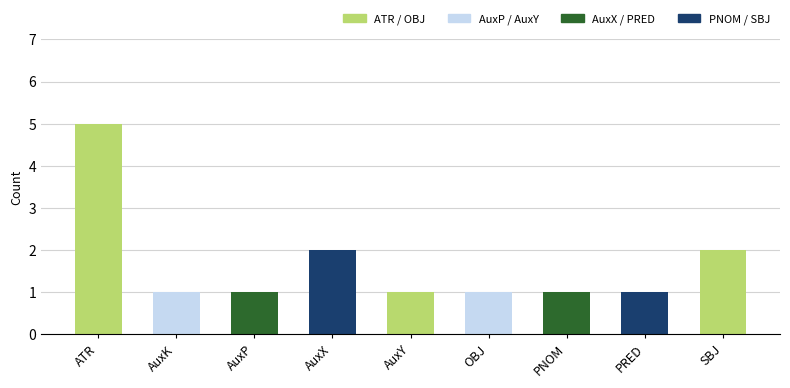

How many bars are there in total?

9